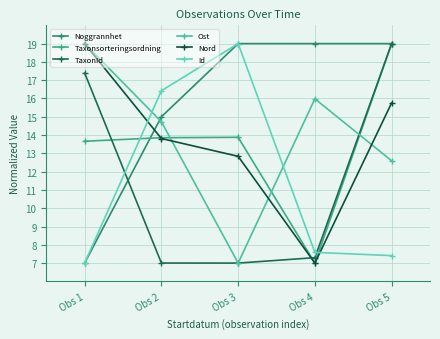

How many series are shown in this chart?

6